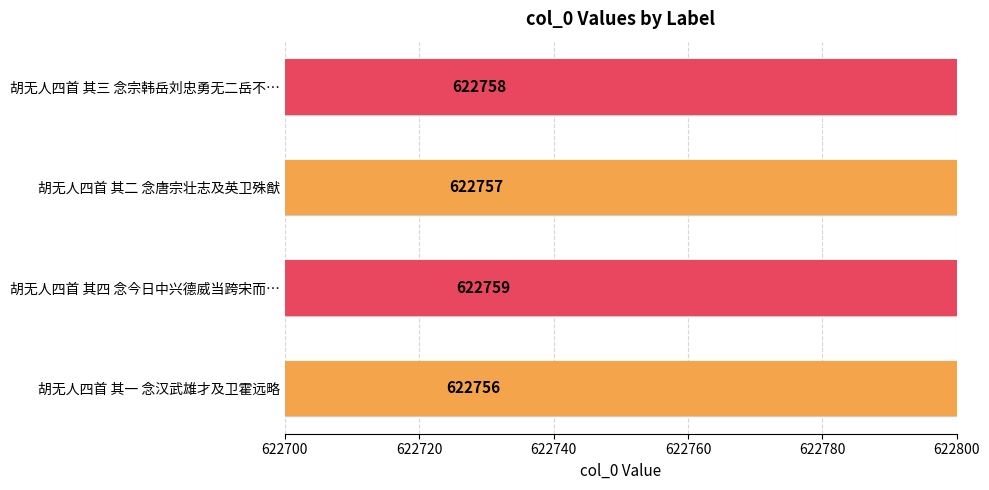

Reading left to right, what are all the values shown in this chart?

622756	622759	622757	622758